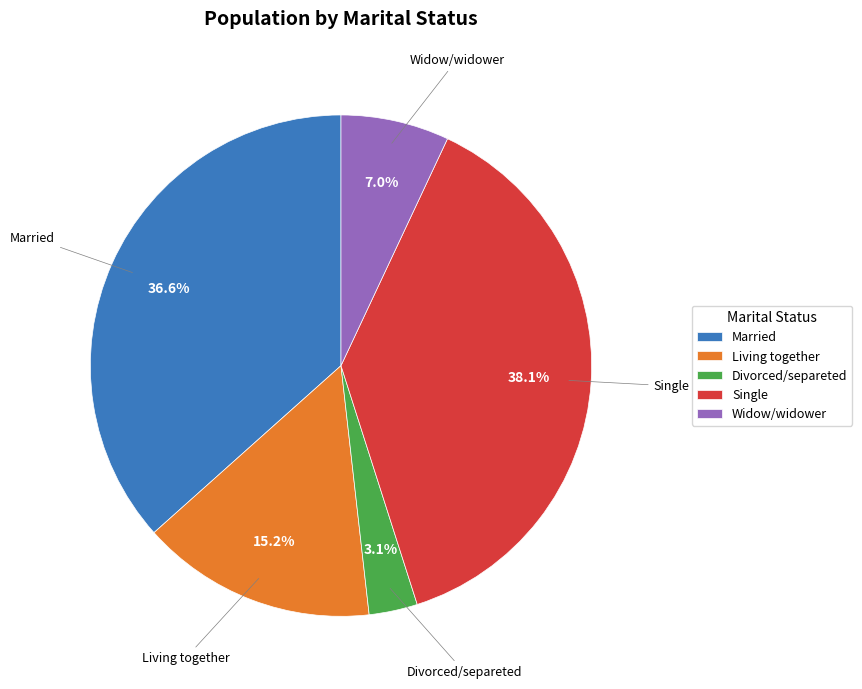

How many segments does this pie chart have?

5